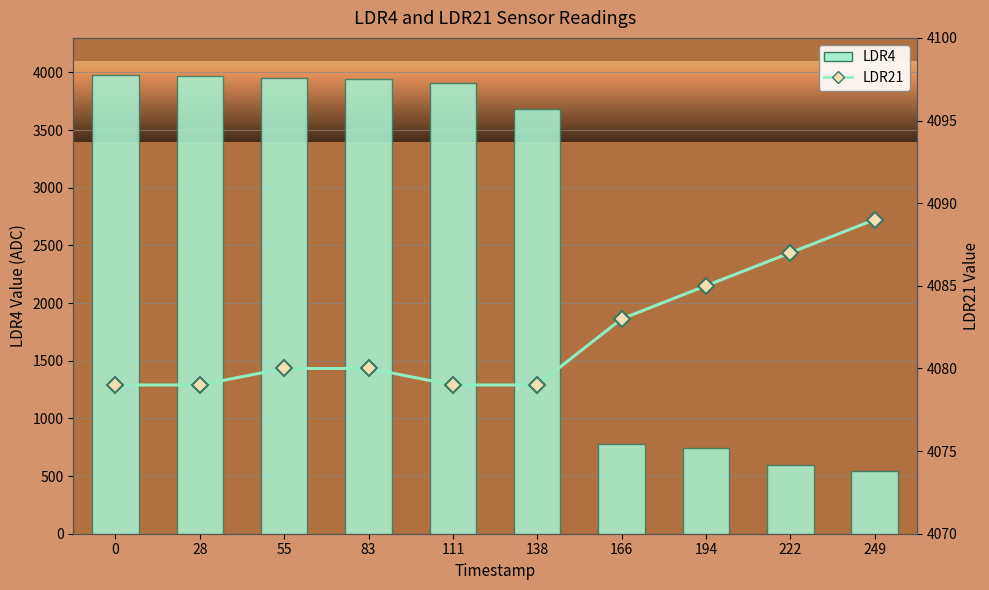

What is the sum of all LDR4 values?

26087